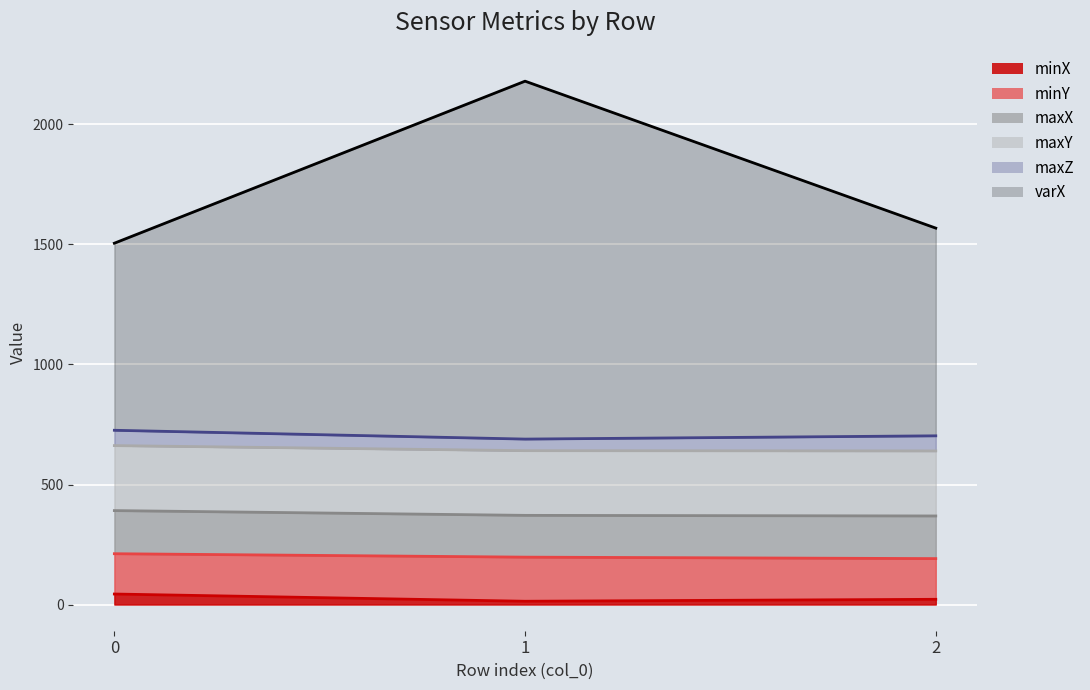

Reading right to left, list all the values displayed in this chart.

minX: 2=21.8	1=13.7	0=43.9
minY: 2=169.5	1=183.7	0=167.9
maxX: 2=177.6	1=174.0	0=179.6
maxY: 2=271.0	1=269.5	0=270.7
maxZ: 2=62.8	1=48.2	0=63.8
varX: 2=865.1	1=1490.8	0=779.1